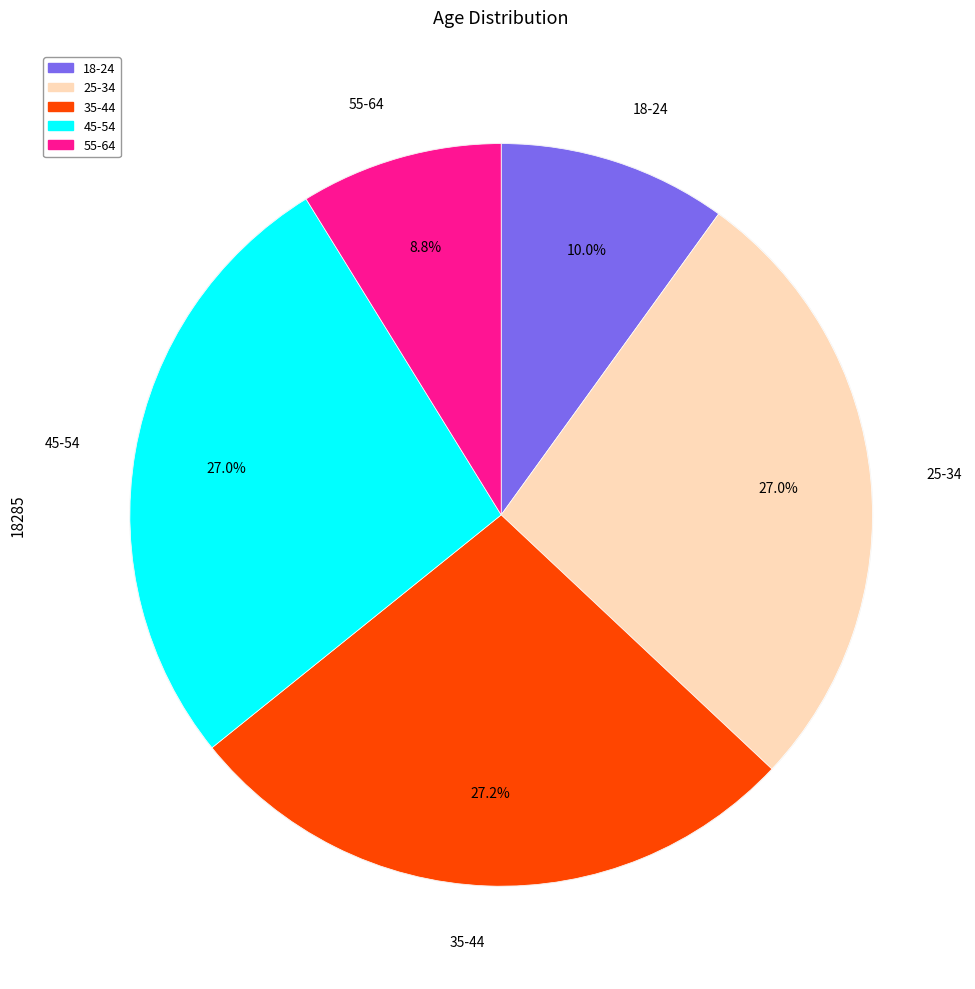

What is the smallest slice in the pie chart?

55-64